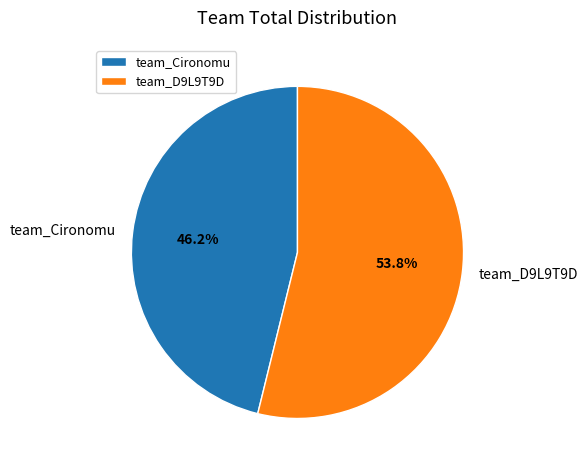

Does any single category account for the majority?

Yes